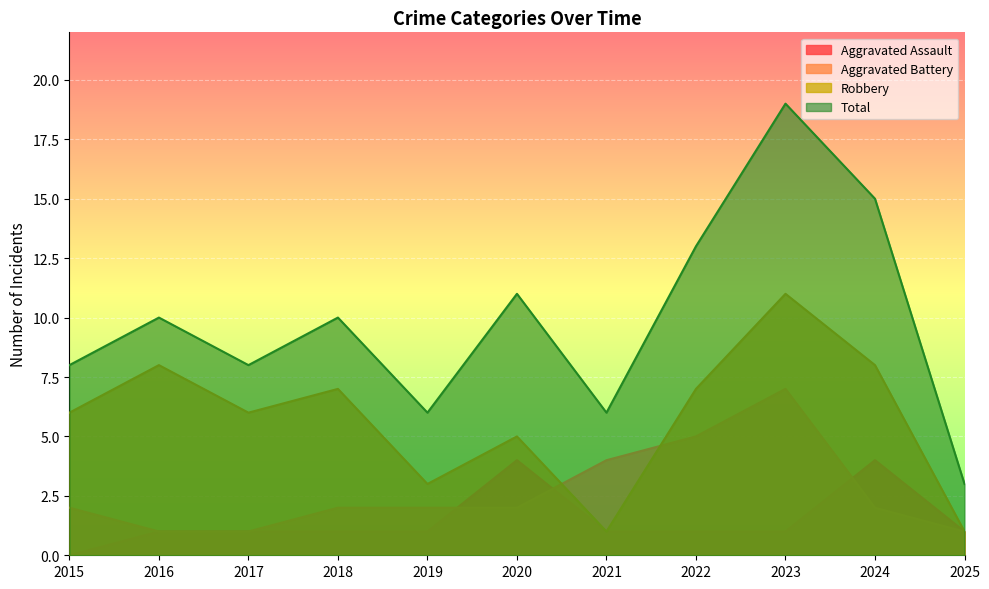

What is the value of the Aggravated Battery point at the 10th from the left?

2